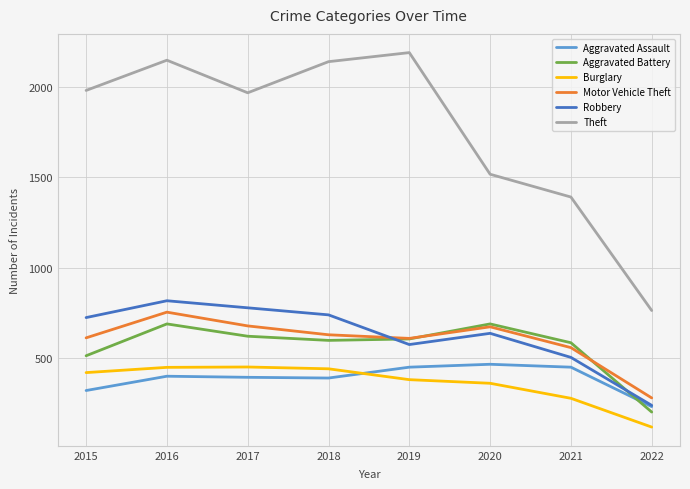

True or false: Aggravated Battery has a value of 329 at 2021.

False